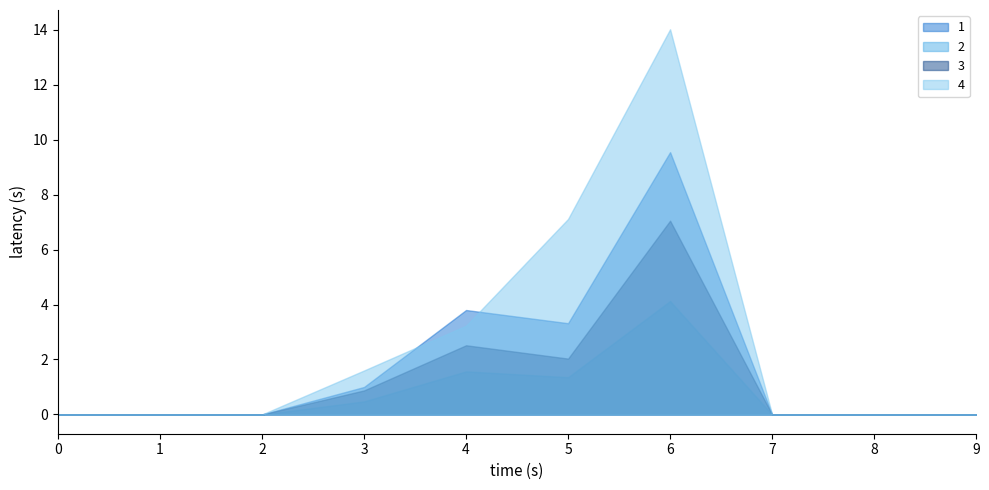

True or false: 3 has more than 1 points higher than both neighbors.

True